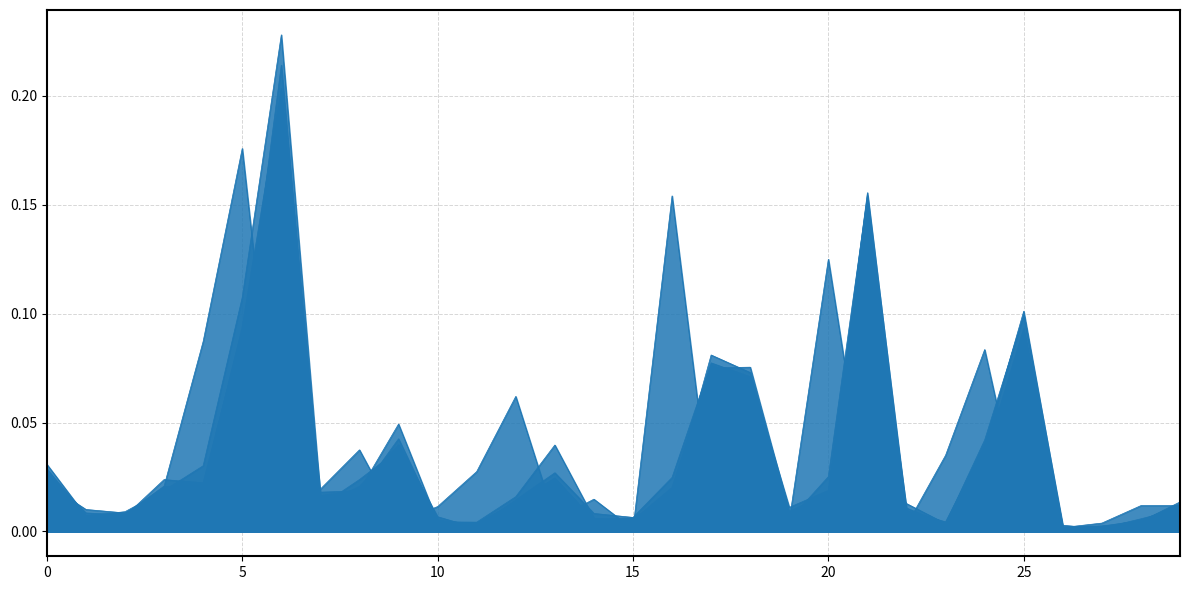

True or false: 2018 has more than 1 interior local peaks.

True